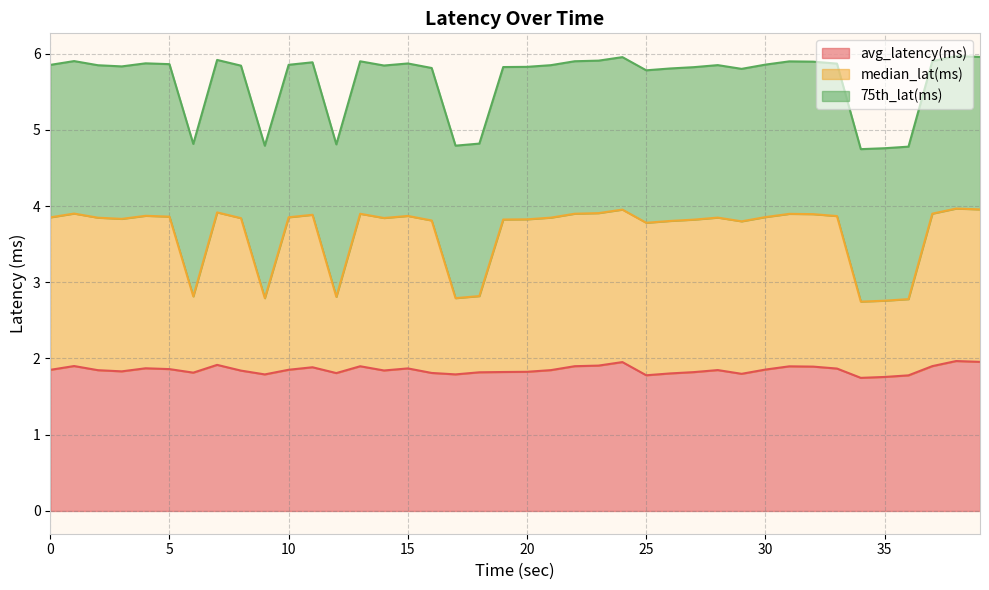

What is the lowest value of the avg_latency(ms) series?

1.7